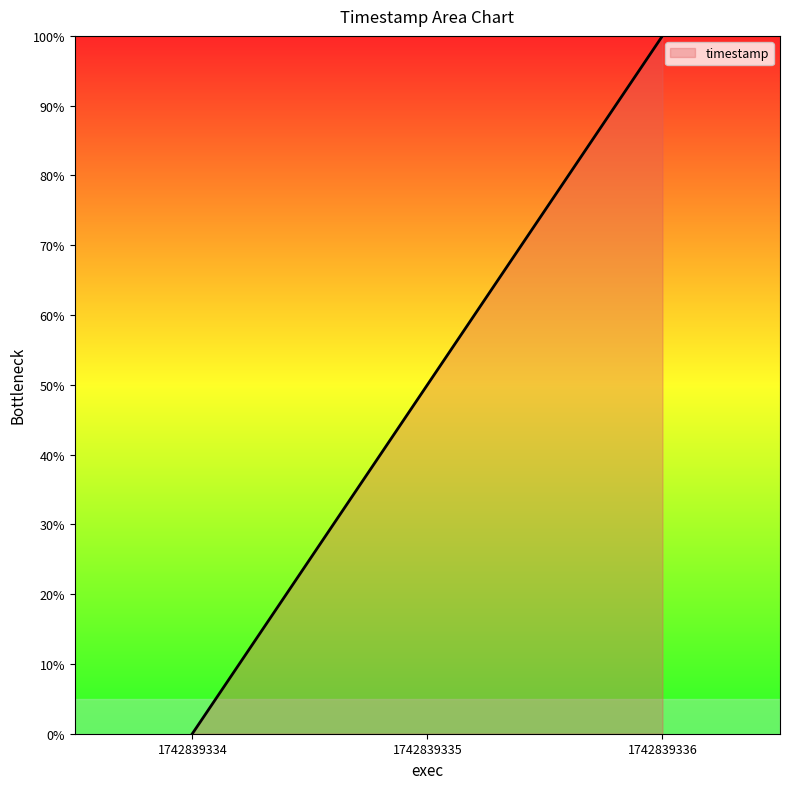

How many values are below 50?

1